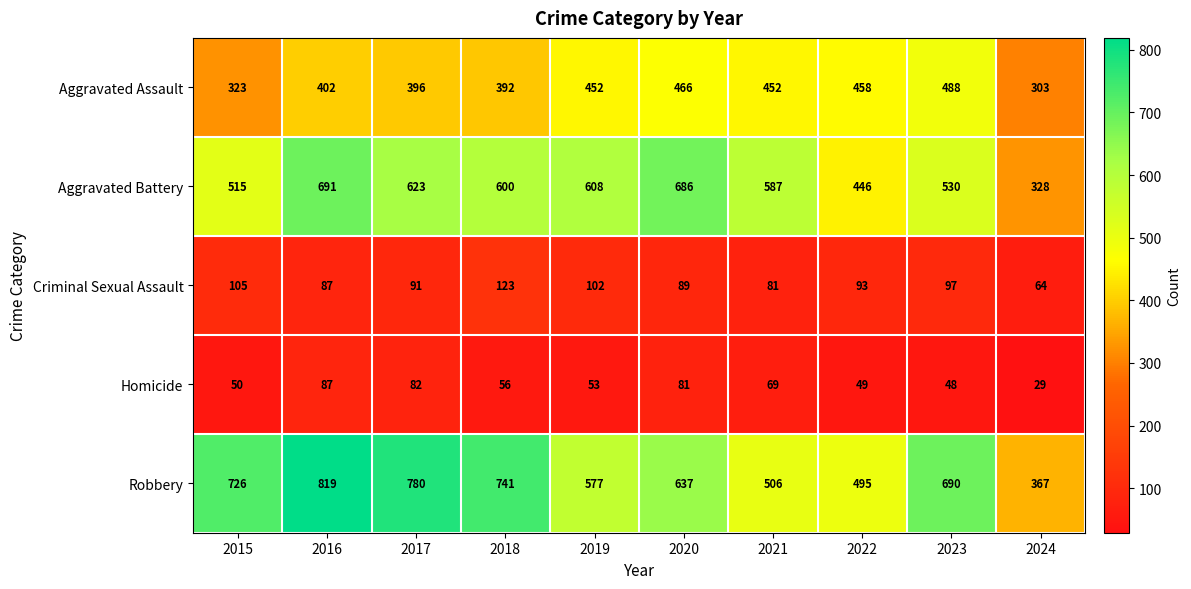

Is the value of Robbery at 2024 greater than the value of Criminal Sexual Assault at 2020?

Yes